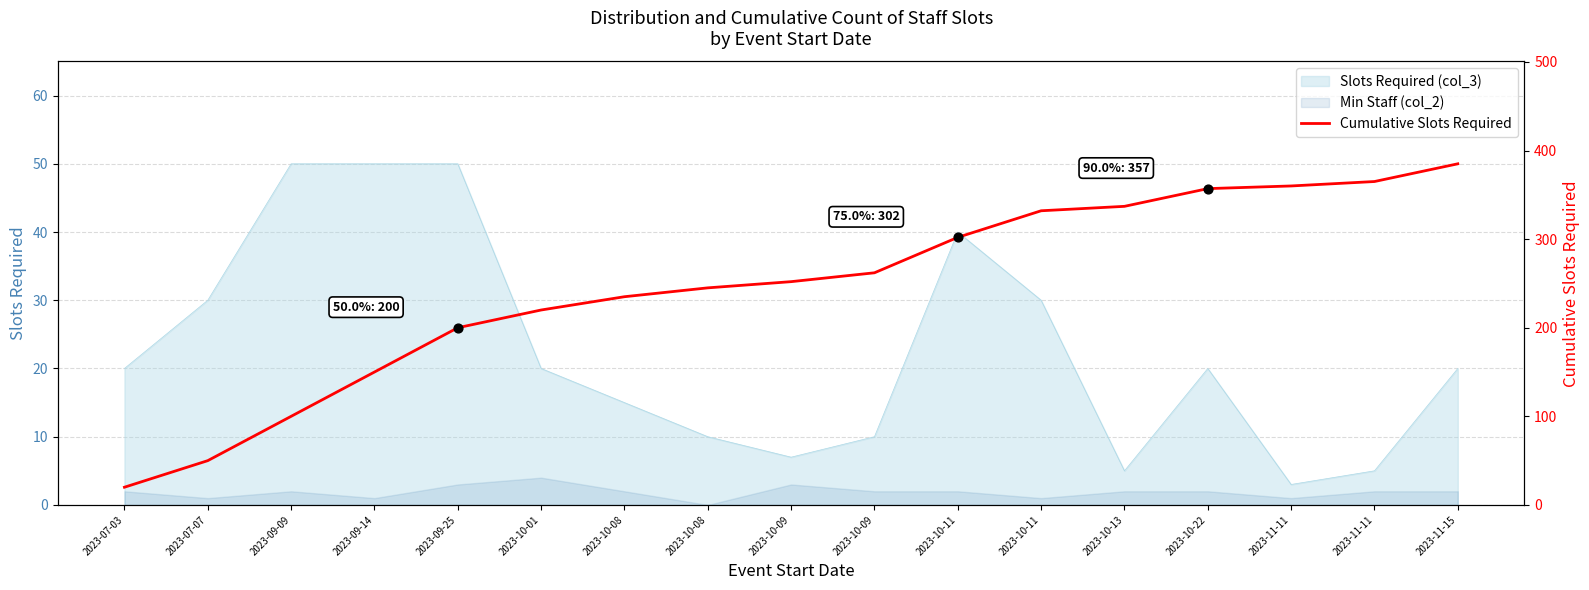

What is the change in value from 2023-07-03 to 2023-10-13?

+317